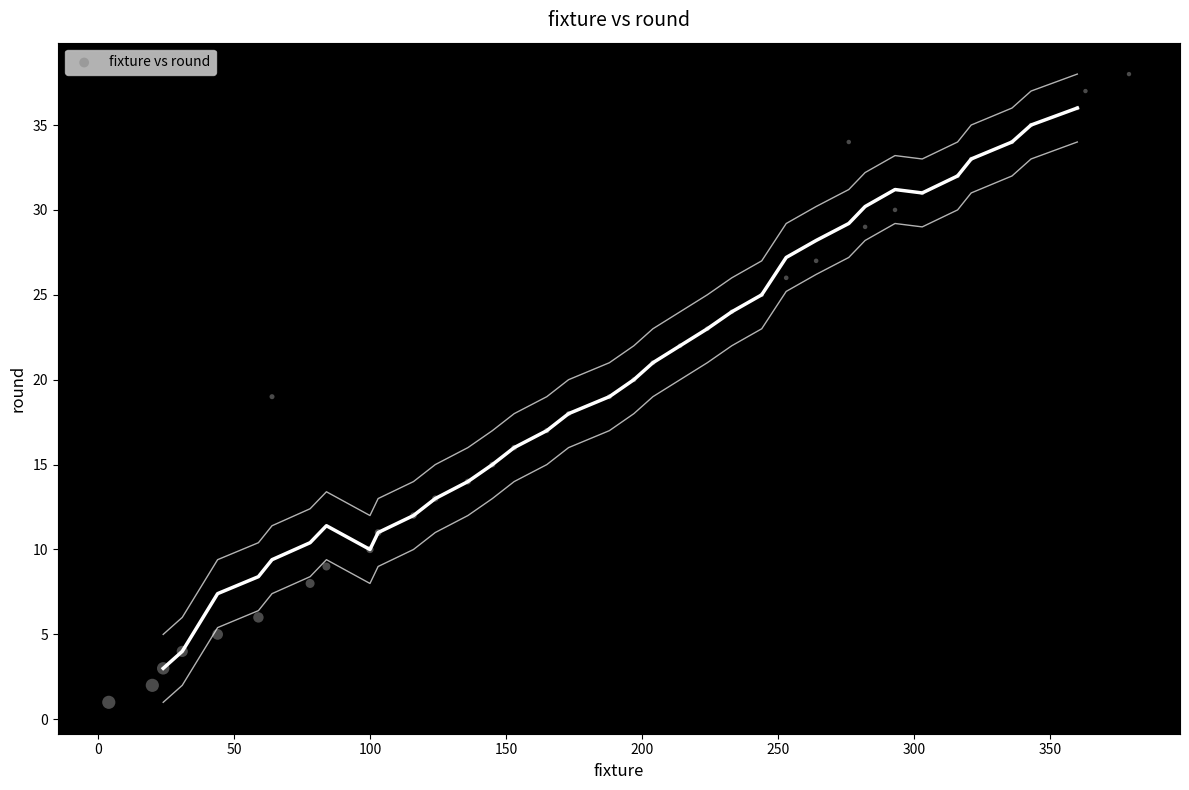

What is the range of Y values (max minus min)?

37